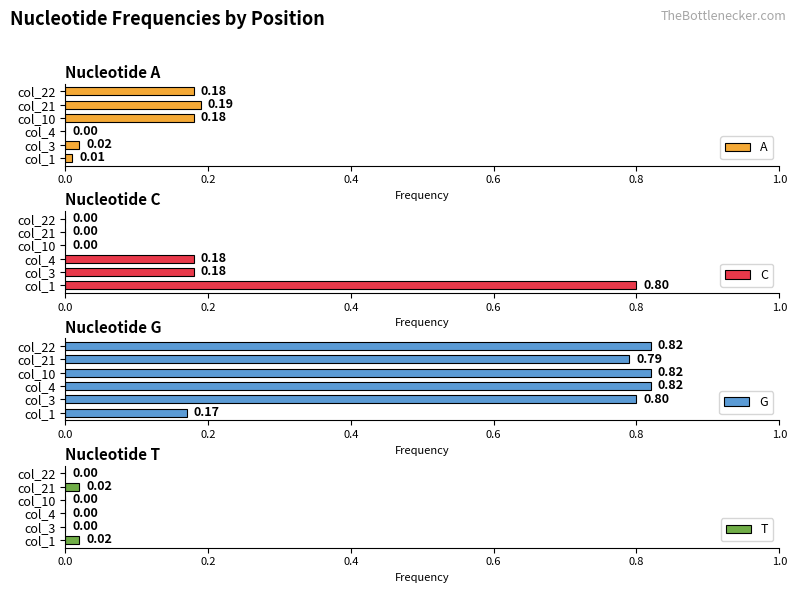

Which series has the widest spread of values?

C